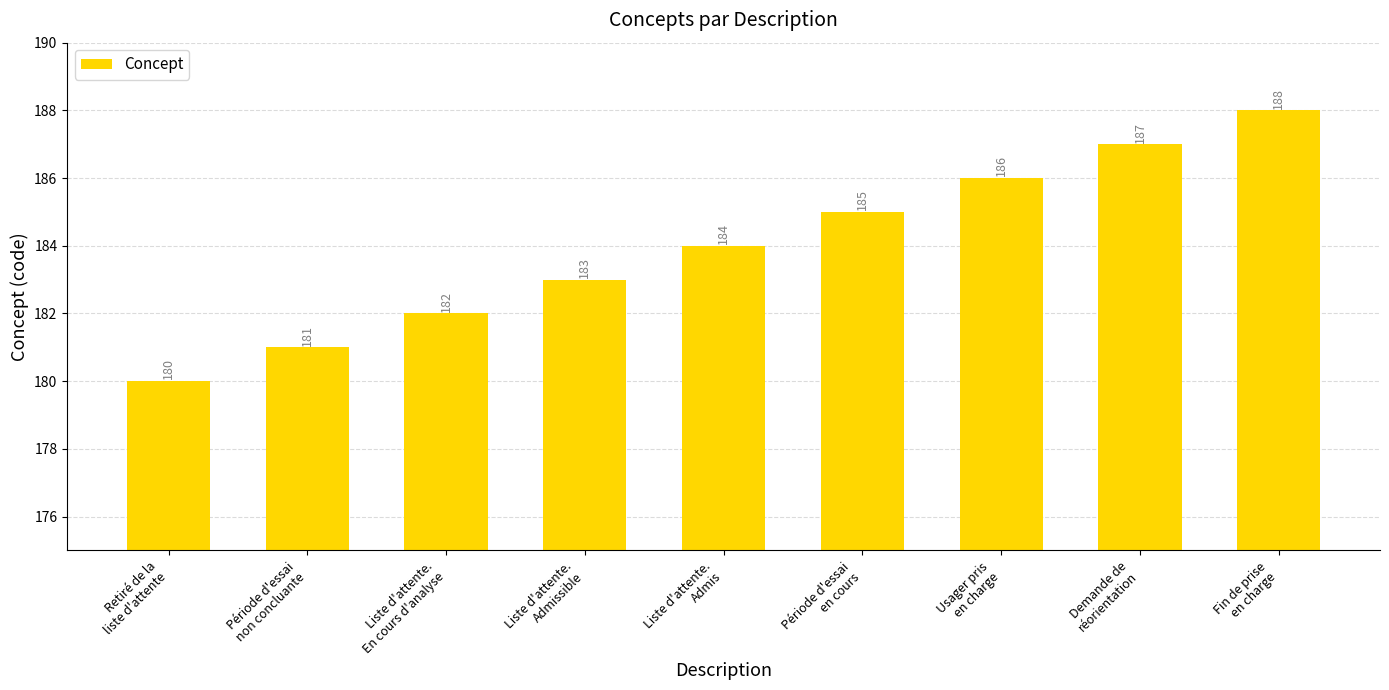

List the labels in order of value, largest first.

Fin de prise
en charge, Demande de
réorientation, Usager pris
en charge, Période d'essai
en cours, Liste d'attente.
Admis, Liste d'attente.
Admissible, Liste d'attente.
En cours d'analyse, Période d'essai
non concluante, Retiré de la
liste d'attente